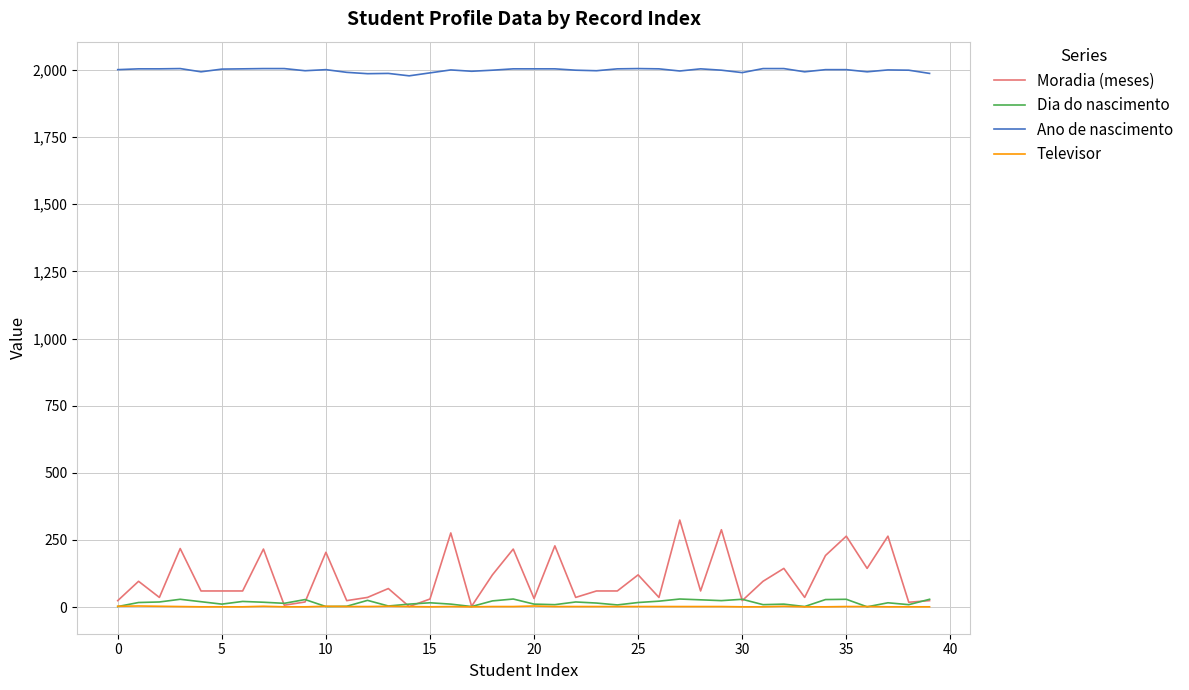

What is the greatest value displayed?

2005